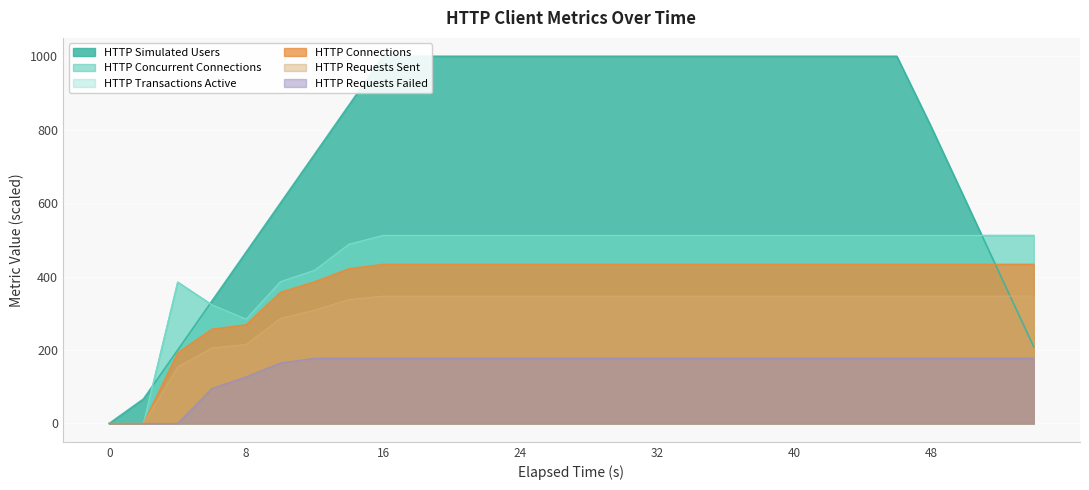

Which series has the largest total across all categories?

HTTP Simulated Users